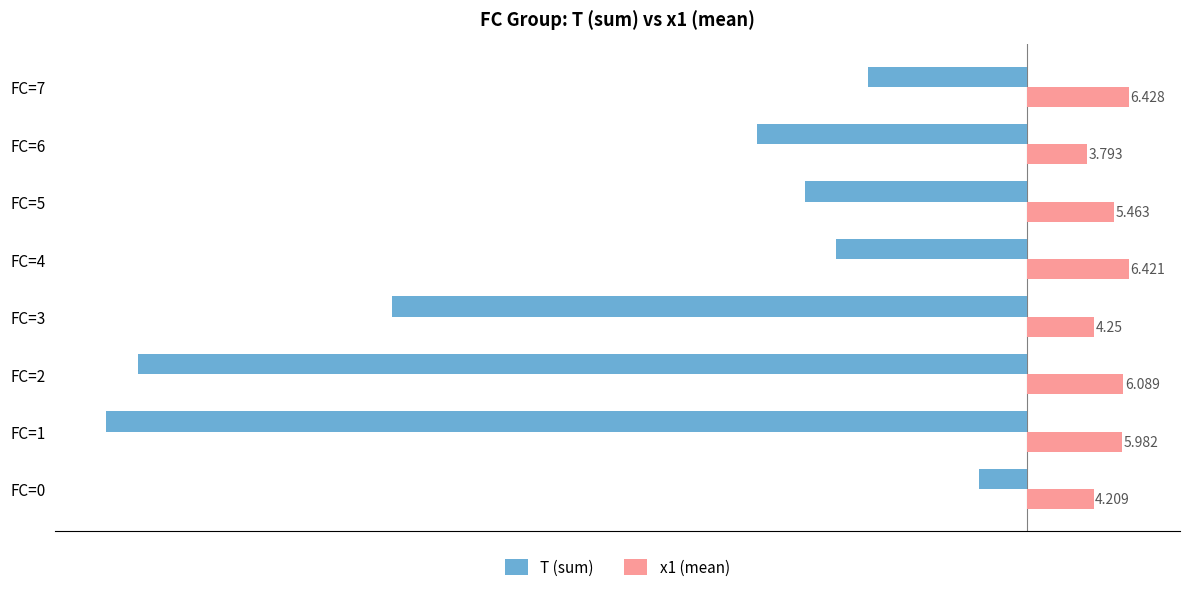

What is the difference between the maximum and minimum values in the T (sum) series?

55.0